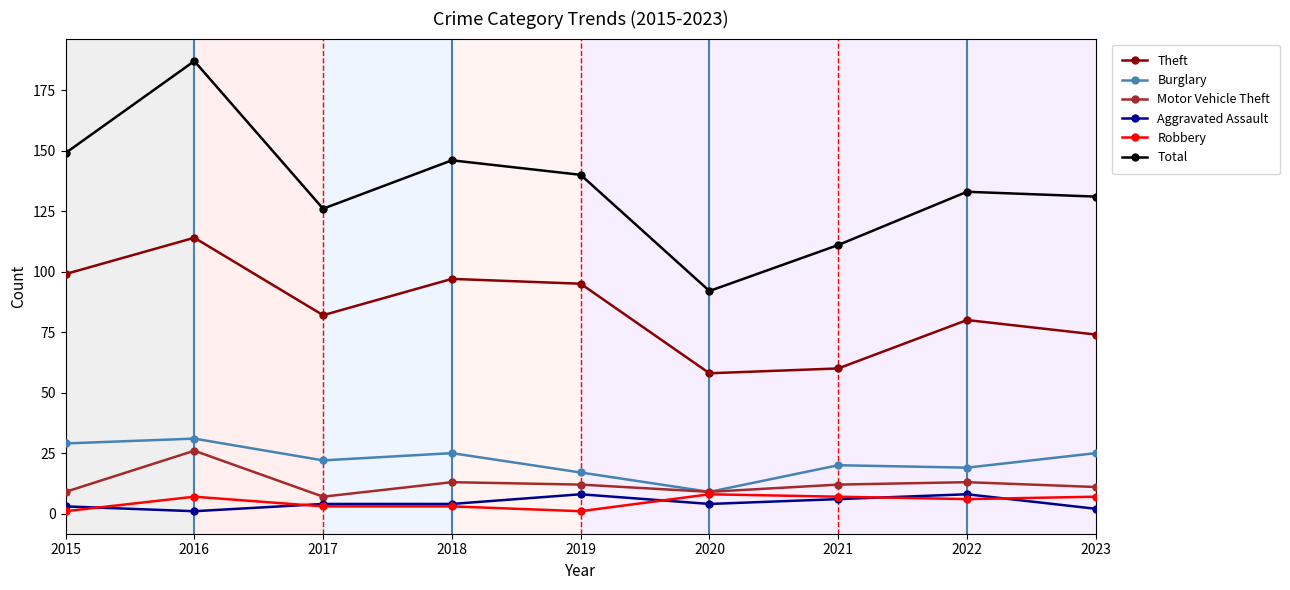

Does the chart display data point markers on the line(s)?

Yes